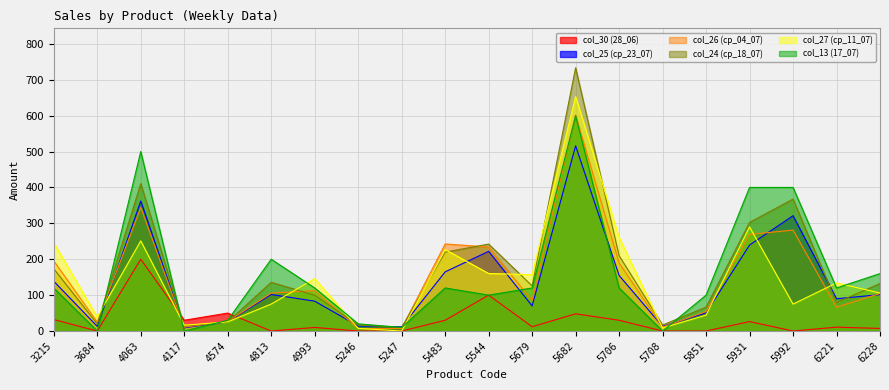

Reading left to right, what are all the values shown in this chart?

col_30 (28_06): 3215=32.0	3684=0.0	4063=200.0	4117=30.0	4574=50.0	4813=0.0	4993=10.0	5246=0.0	5247=0.0	5483=30.0	5544=100.0	5679=12.0	5682=48.0	5706=30.0	5708=0.0	5851=0.0	5931=26.4	5992=0.0	6221=10.8	6228=7.2
col_25 (ср_23_07): 3215=138.6	3684=13.0	4063=362.1	4117=8.9	4574=26.1	4813=101.8	4993=83.2	5246=14.1	5247=11.7	5483=164.8	5544=221.9	5679=70.0	5682=515.8	5706=154.8	5708=12.7	5851=50.7	5931=239.4	5992=321.2	6221=90.0	6228=101.4
col_26 (ср_04_07): 3215=195.4	3684=24.8	4063=344.1	4117=10.7	4574=26.6	4813=105.7	4993=112.6	5246=6.9	5247=7.2	5483=242.6	5544=234.0	5679=85.2	5682=601.6	5706=189.4	5708=11.0	5851=54.3	5931=269.2	5992=281.2	6221=66.4	6228=104.6
col_24 (ср_18_07): 3215=173.4	3684=19.8	4063=410.7	4117=13.4	4574=25.7	4813=135.8	4993=99.8	5246=16.4	5247=9.9	5483=219.8	5544=242.2	5679=125.8	5682=733.2	5706=209.8	5708=16.7	5851=66.7	5931=302.6	5992=367.6	6221=79.2	6228=132.4
col_27 (ср_11_07): 3215=246.0	3684=39.0	4063=251.1	4117=16.3	4574=25.6	4813=75.2	4993=146.0	5246=7.4	5247=0.0	5483=227.0	5544=160.3	5679=157.0	5682=653.0	5706=261.0	5708=8.5	5851=44.3	5931=290.0	5992=75.0	6221=134.0	6228=106.0
col_13 (17_07): 3215=120.0	3684=0.0	4063=500.0	4117=0.0	4574=30.0	4813=200.0	4993=120.0	5246=20.0	5247=10.0	5483=120.0	5544=100.0	5679=120.0	5682=600.0	5706=120.0	5708=0.0	5851=100.0	5931=400.0	5992=400.0	6221=120.0	6228=160.0